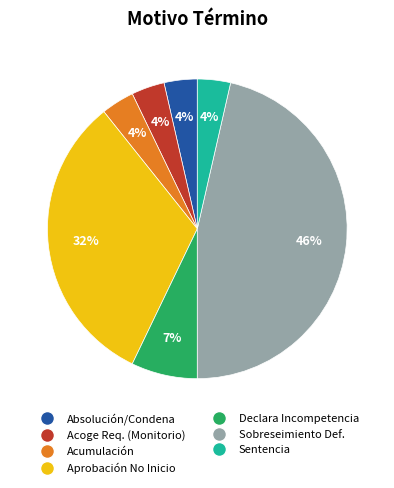

To the nearest percent, what is the average slice percentage?

14%